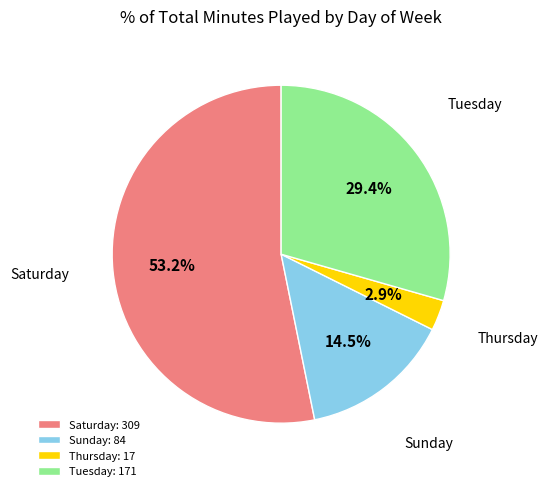

Approximately how many times larger is the value at Saturday compared to Sunday?

3.7